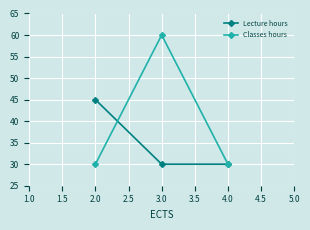

What position from the left is 2.0?

1